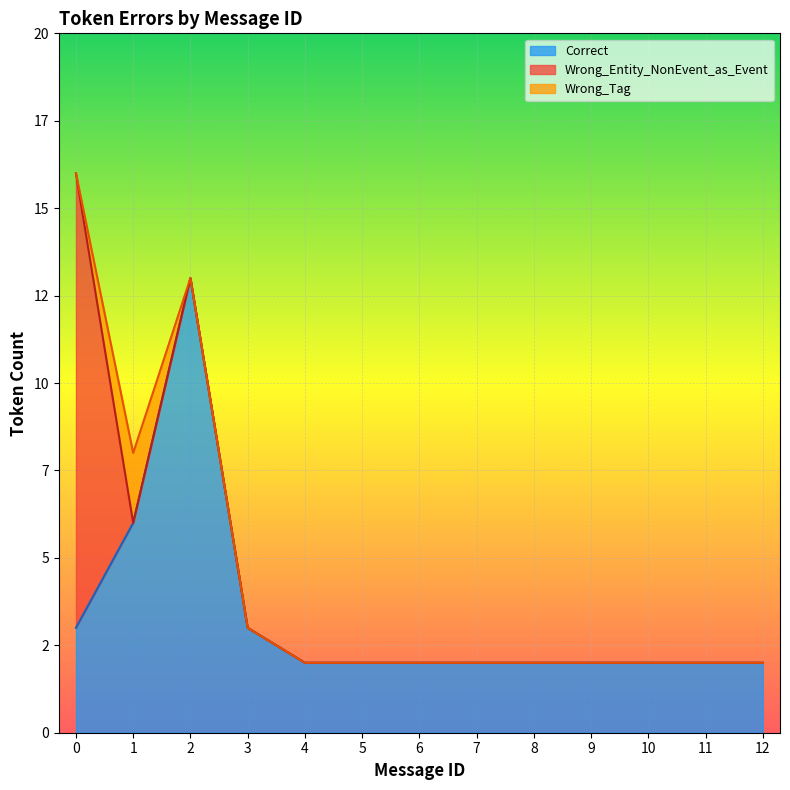

How many lines are shown in the chart?

3